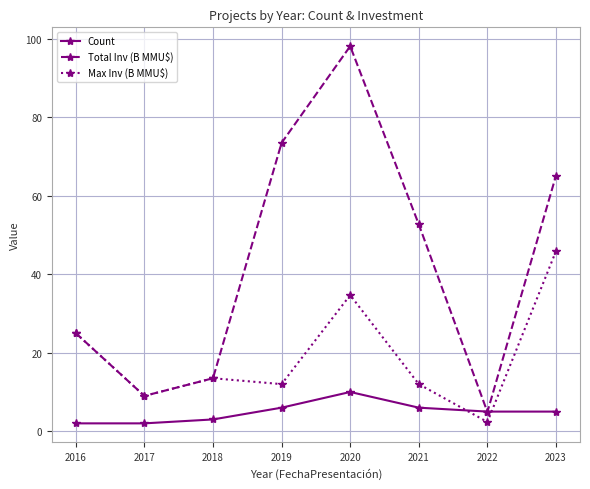

What is the value of the Max Inv (B MMU$) point at the 8th from the left?

45.9